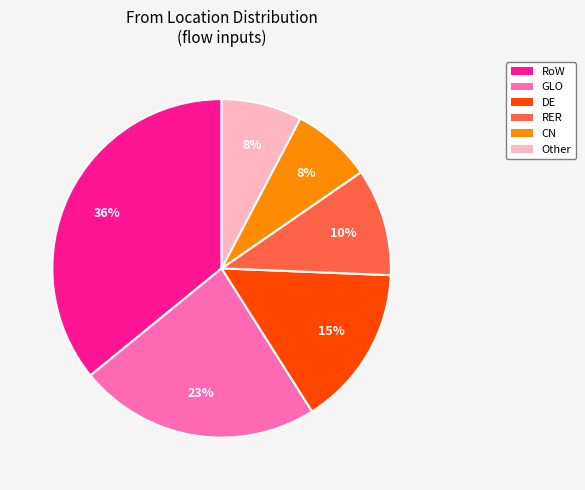

The RER slice represents 10% of the pie. True or false?

True